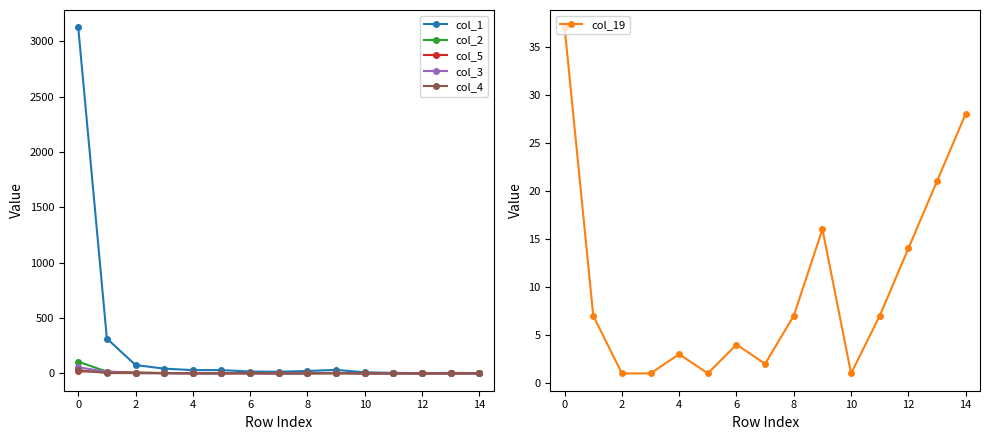

True or false: col_2 has more than 1 points higher than both neighbors.

True